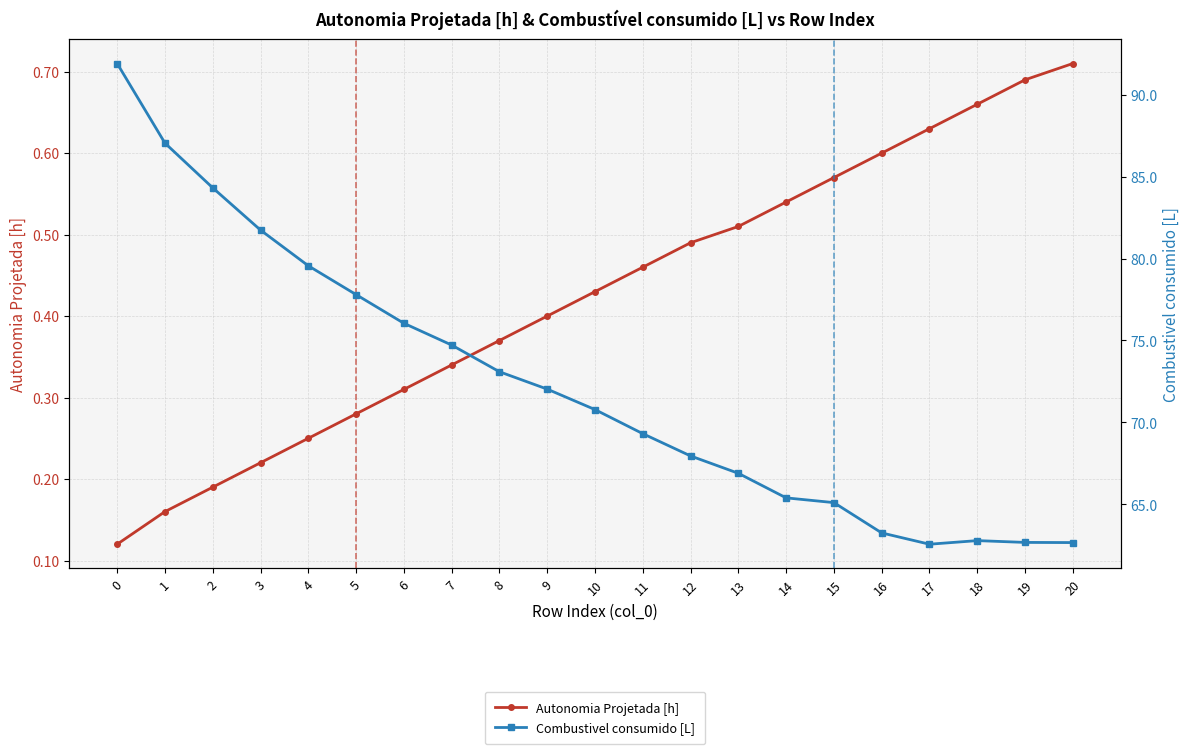

What is the value of the Autonomia Projetada [h] point at the 6th from the left?

0.3